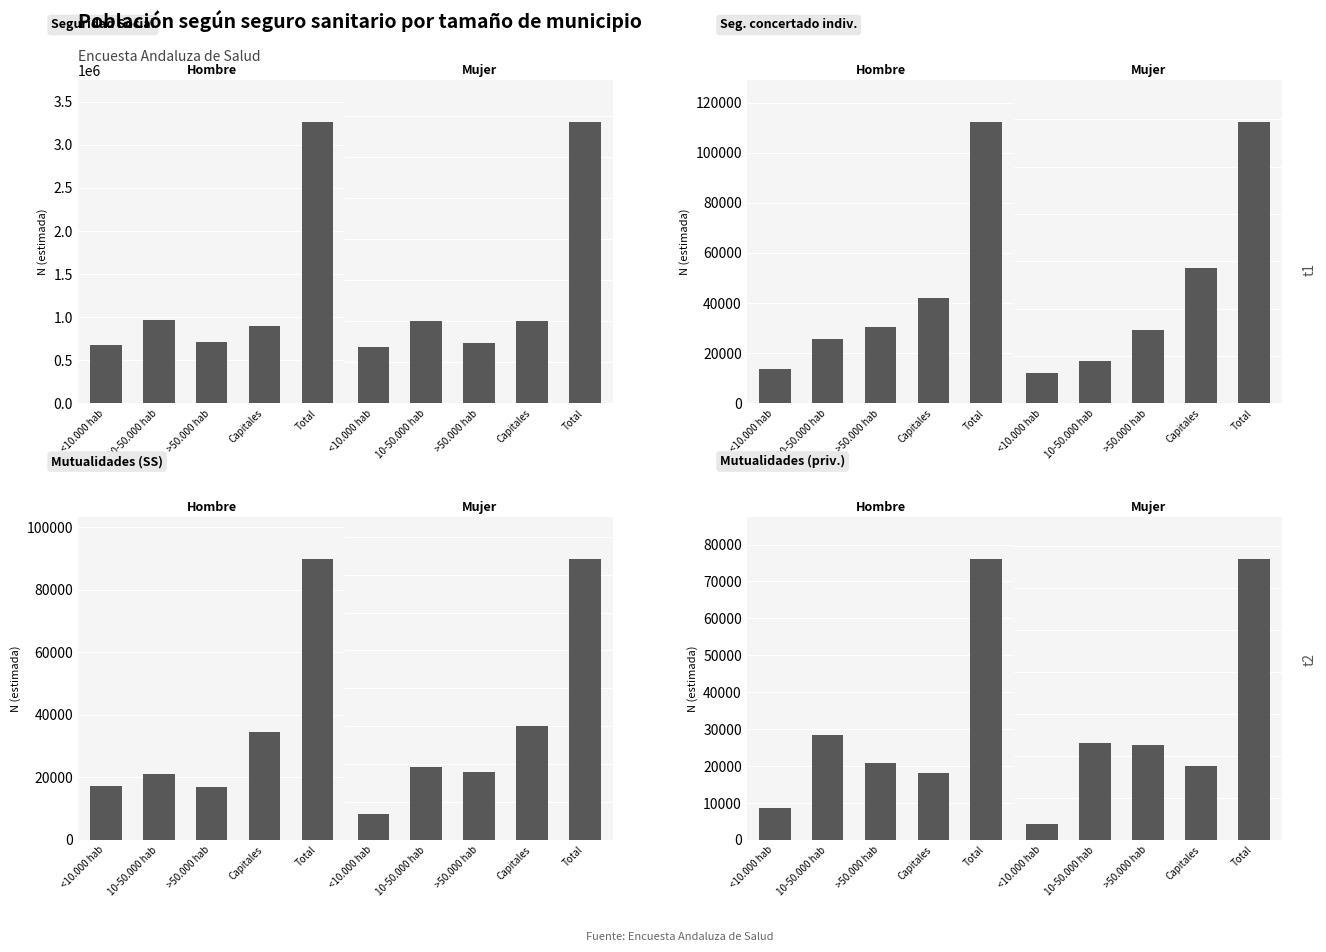

At which category does the chart reach its minimum across all series?

<10.000 hab